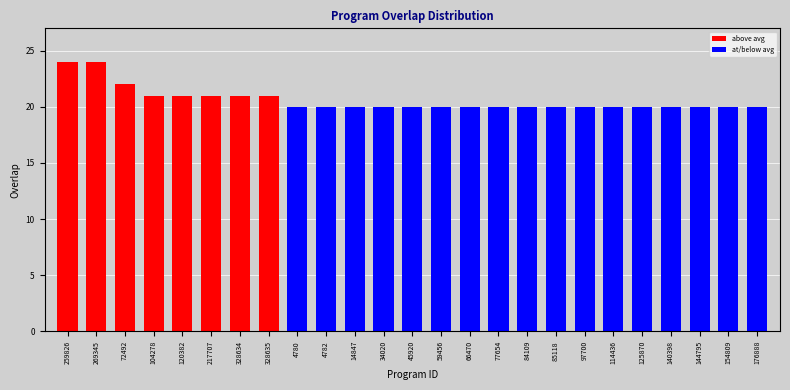

Reading right to left, list all the values displayed in this chart.

176888=20	154809=20	144795=20	140398=20	125870=20	114436=20	97700=20	85118=20	84109=20	77654=20	66470=20	59456=20	45920=20	34020=20	14847=20	4782=20	4780=20	328635=21	328634=21	217707=21	120382=21	104278=21	72492=22	269345=24	259826=24